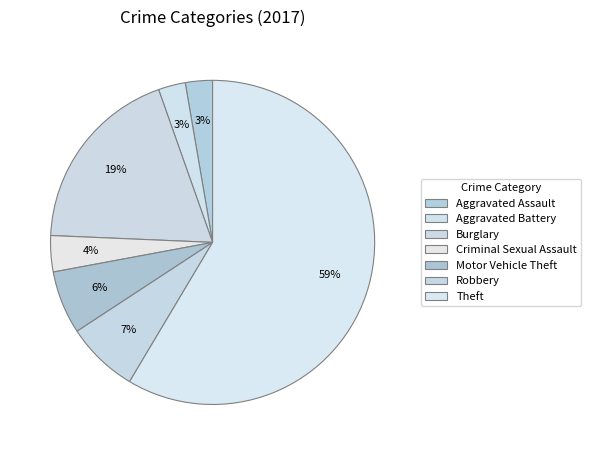

To the nearest percent, what percentage of the pie is Motor Vehicle Theft?

6%